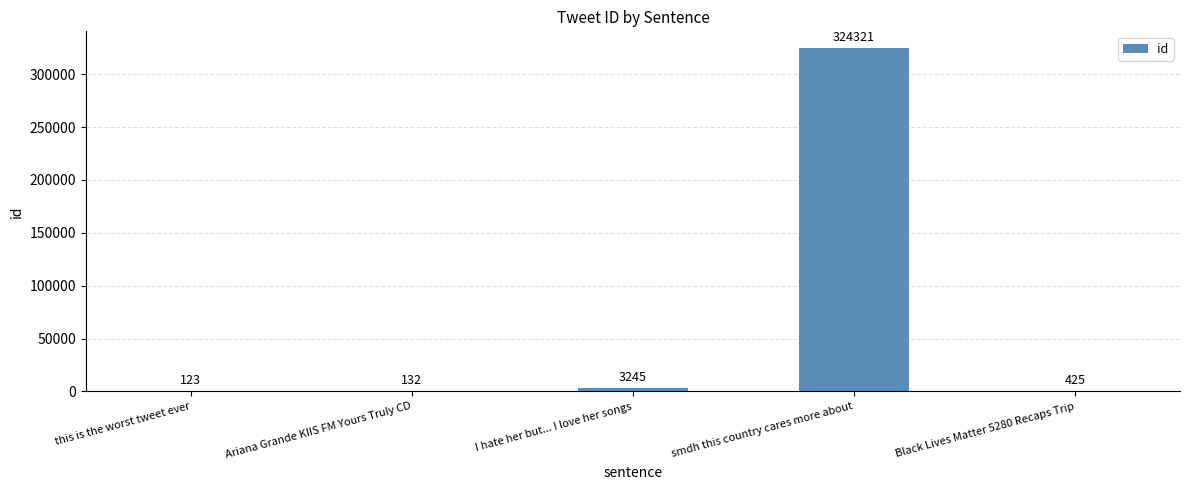

At which category does the chart reach its peak across all series?

smdh this country cares more about